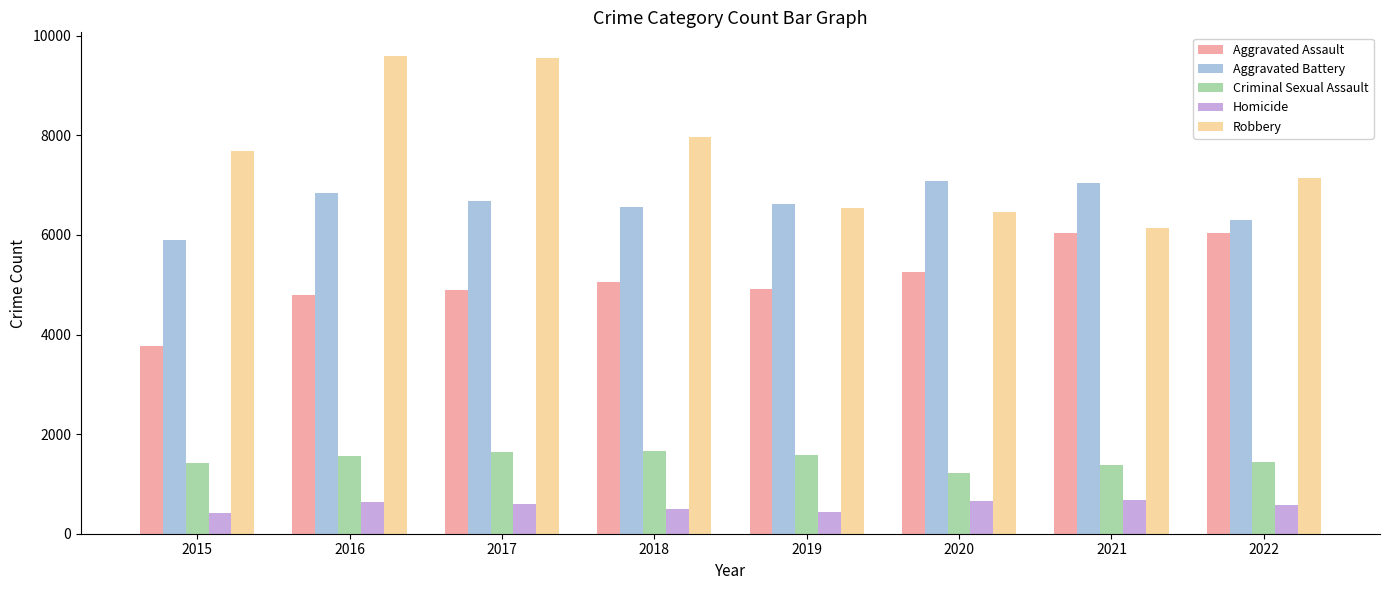

At 2017, list the series in order from smallest to largest.

Homicide, Criminal Sexual Assault, Aggravated Assault, Aggravated Battery, Robbery